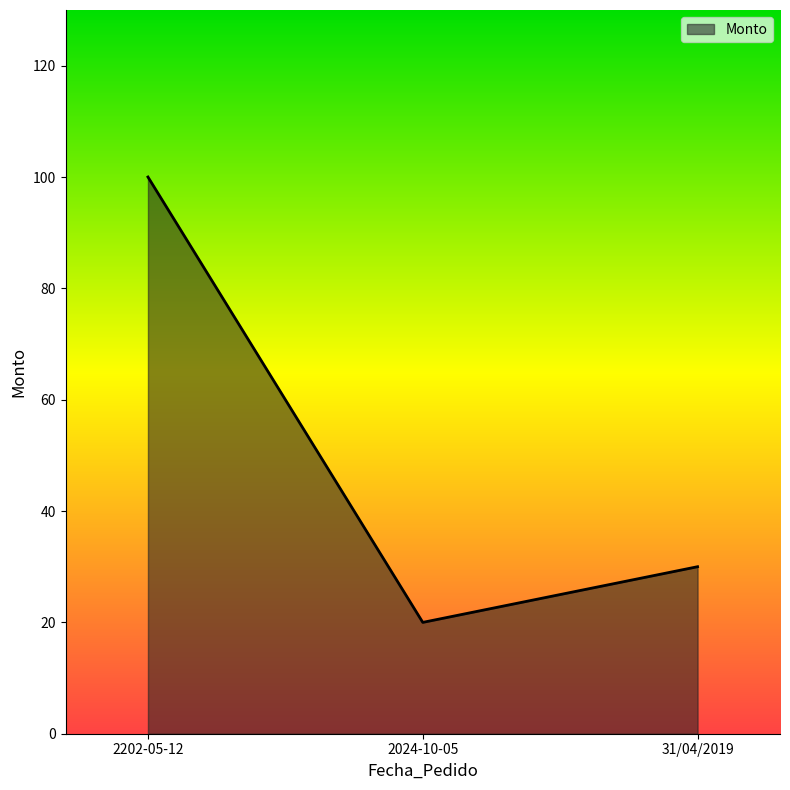

What is the ratio of the value at 31/04/2019 to the value at 2202-05-12?

0.3